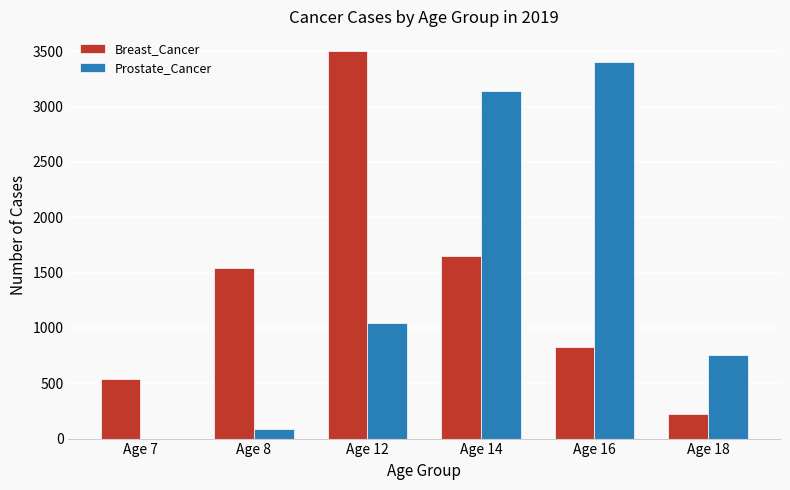

Is it true that Breast_Cancer equals 535 at Age 7?

True